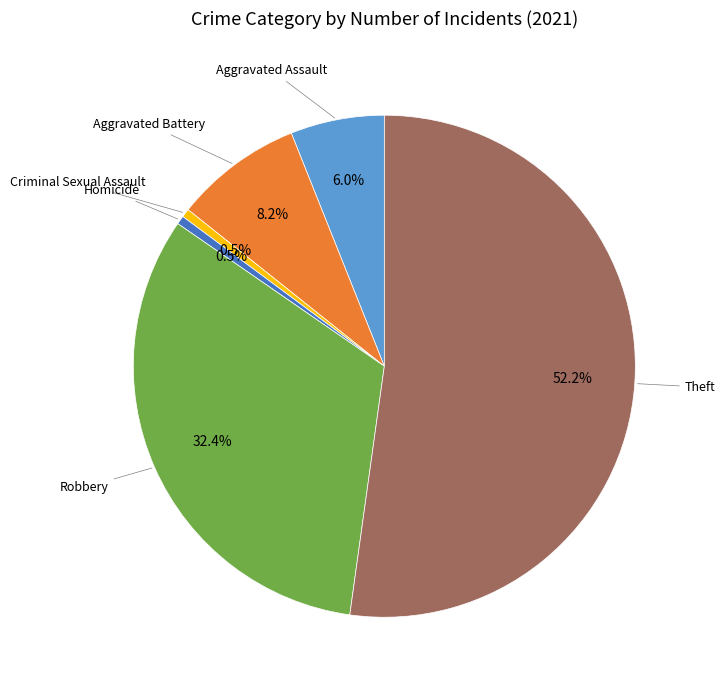

How many slices are in this pie chart?

6